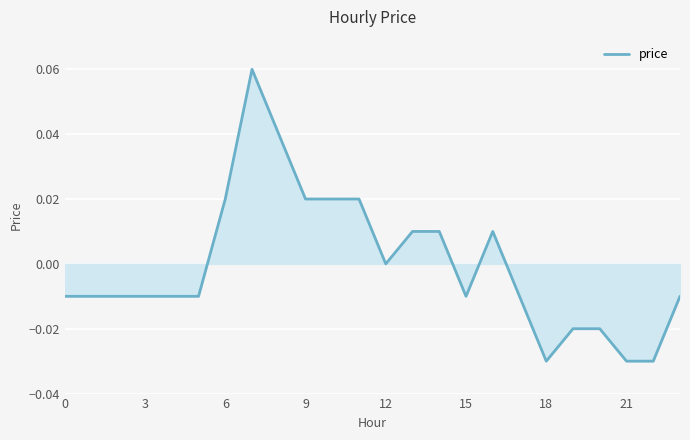

Reading left to right, transcribe all the data shown in this chart.

-0.0	-0.0	-0.0	-0.0	-0.0	-0.0	0.0	0.1	0.0	0.0	0.0	0.0	0.0	0.0	0.0	-0.0	0.0	-0.0	-0.0	-0.0	-0.0	-0.0	-0.0	-0.0